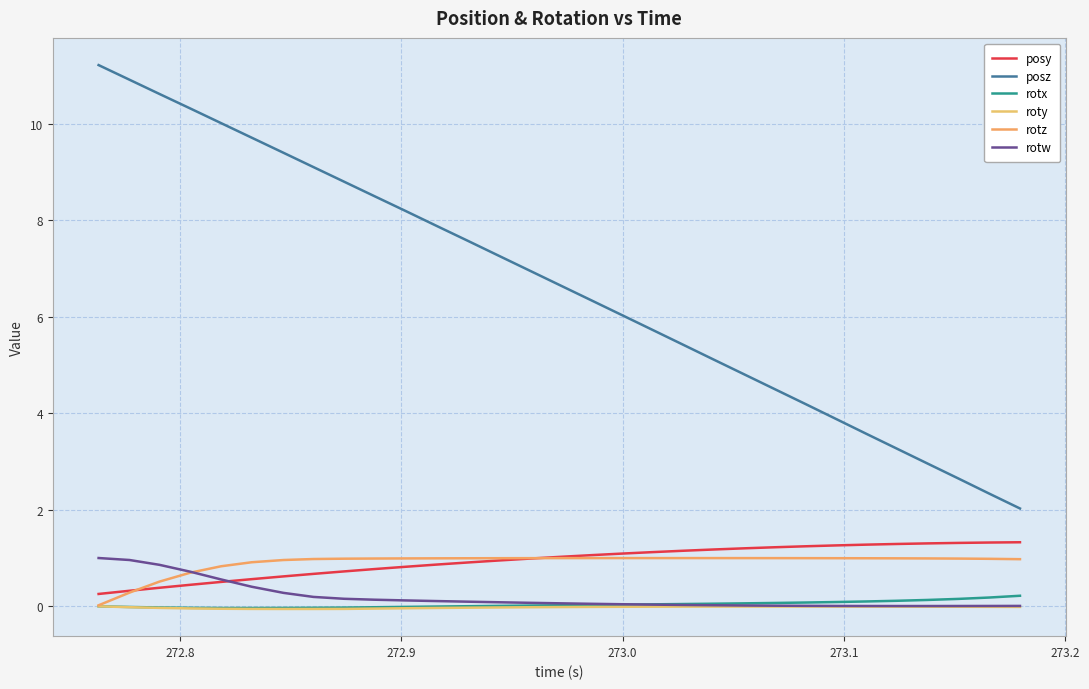

True or false: rotw and posz intersect in this chart.

False